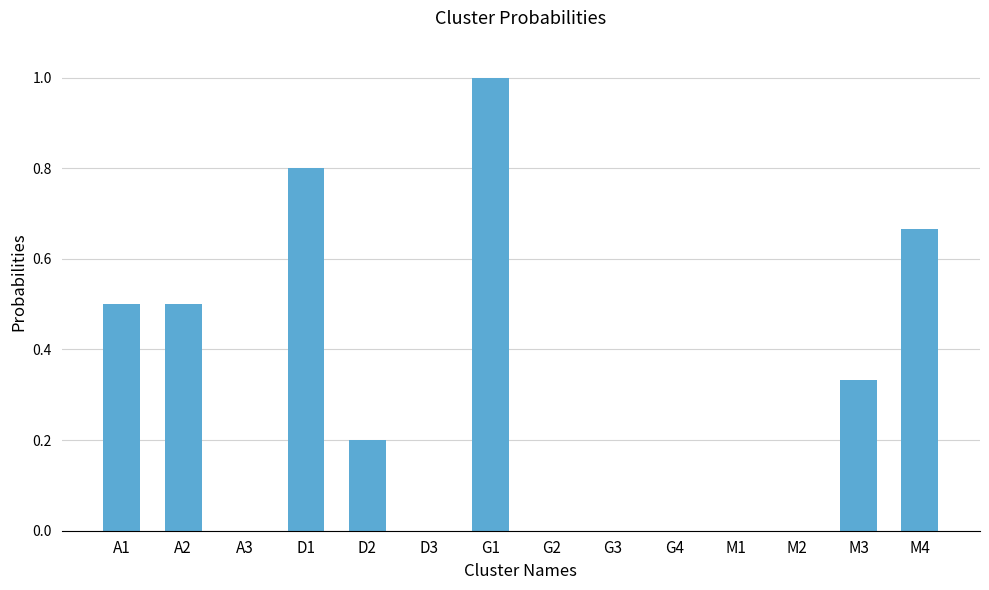

What is the difference between the values at M4 and A1?

0.2